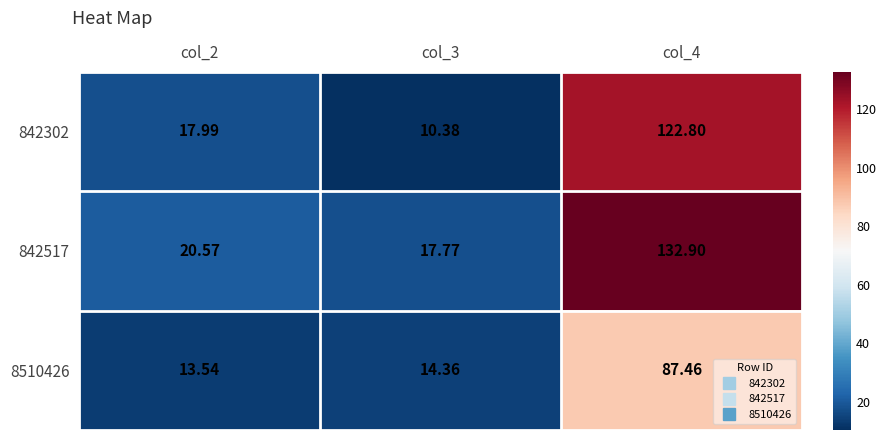

Between col_3 and col_4, which series saw the biggest shift?

842517